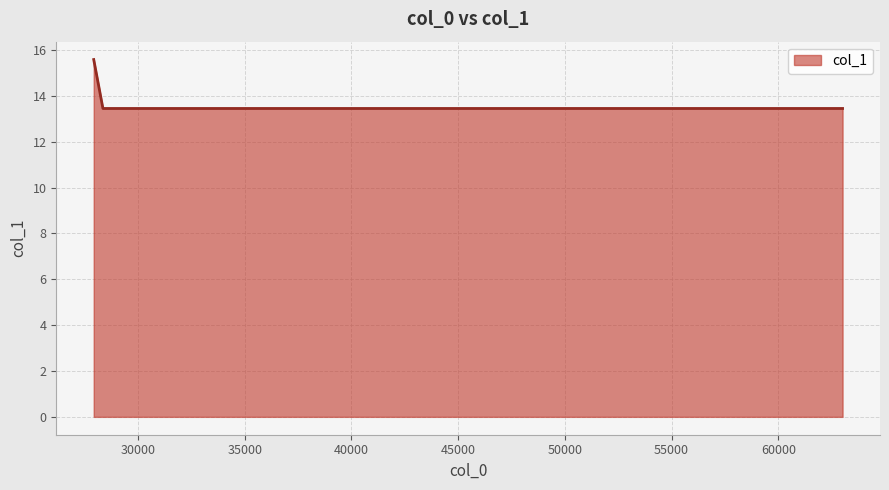

What is the smallest value displayed?

13.5